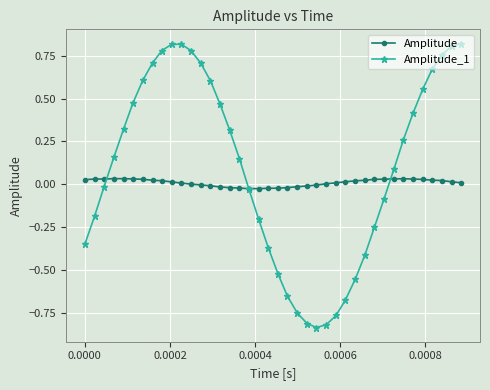

True or false: Amplitude has more than 0 points higher than both neighbors.

True